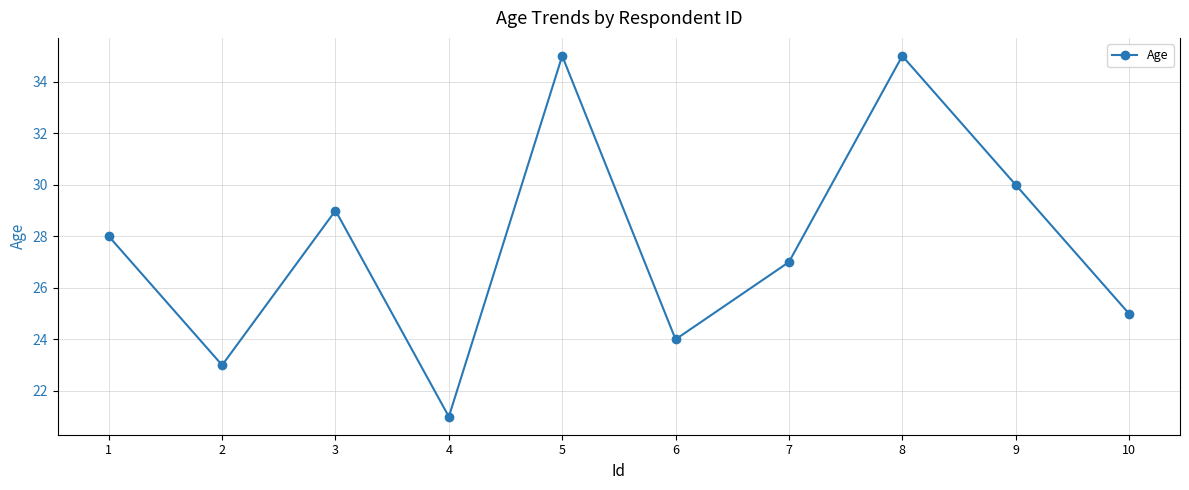

At which category does the chart reach its minimum across all series?

4